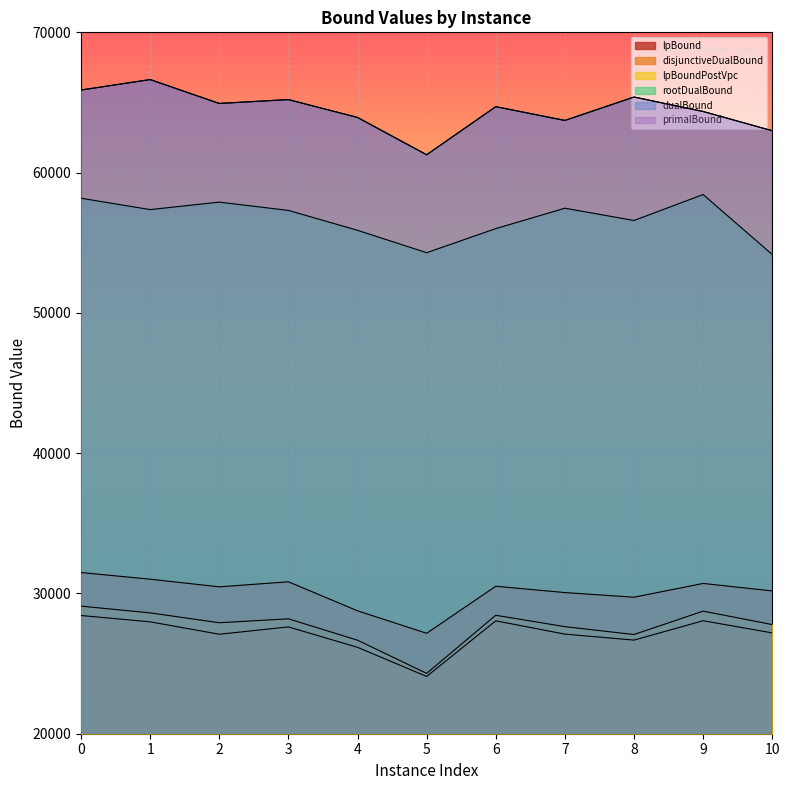

Reading left to right, what are all the values shown in this chart?

lpBound: 28427.0	27976.3	27092.0	27614.2	26159.4	24083.8	28048.6	27101.4	26673.3	28054.4	27187.1
disjunctiveDualBound: 31490.9	31015.9	30471.0	30831.1	28762.4	27159.9	30513.7	30062.0	29731.3	30713.8	30180.3
lpBoundPostVpc: 29094.8	28614.4	27910.8	28191.5	26666.3	24301.8	28443.7	27632.4	27071.0	28738.7	27780.5
rootDualBound: 58171.5	57363.6	57896.4	57305.0	55886.9	54291.0	56006.9	57461.8	56586.7	58435.8	54161.9
dualBound: 65887.0	66631.5	64929.0	65204.9	63931.0	61272.0	64699.0	63719.0	65387.0	64357.0	62982.7
primalBound: 65887.0	66632.0	64929.0	65205.0	63931.0	61272.0	64699.0	63719.0	65387.0	64357.0	62983.0